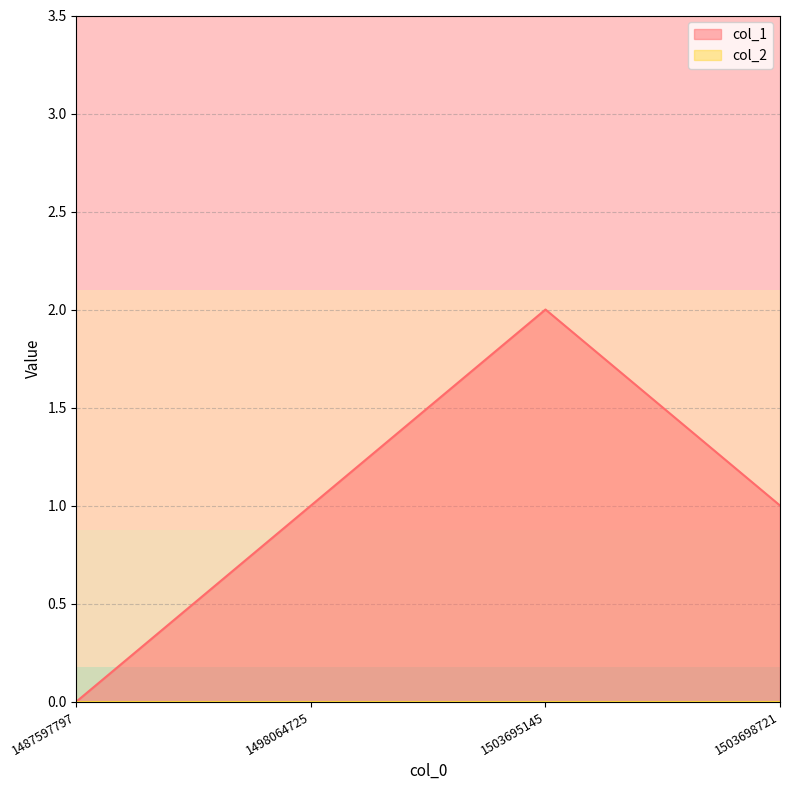

What is the sum of the values at 1487597797 and 1498064725?

1